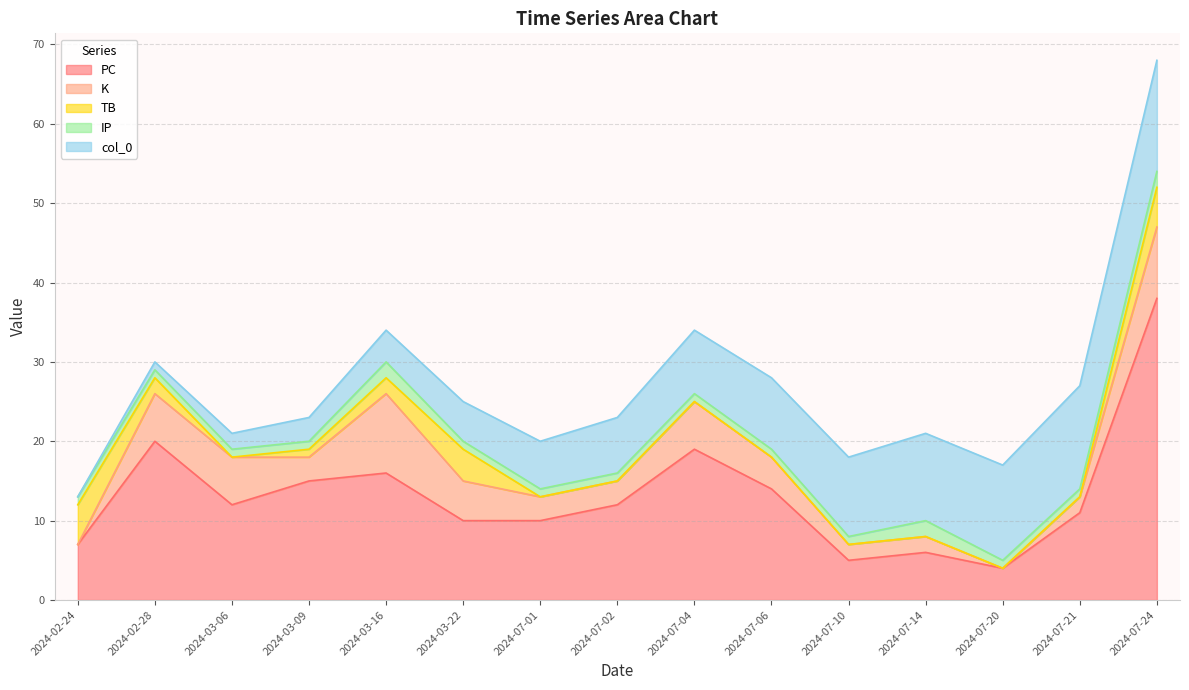

True or false: K has a value of 0 at 2024-02-24.

True